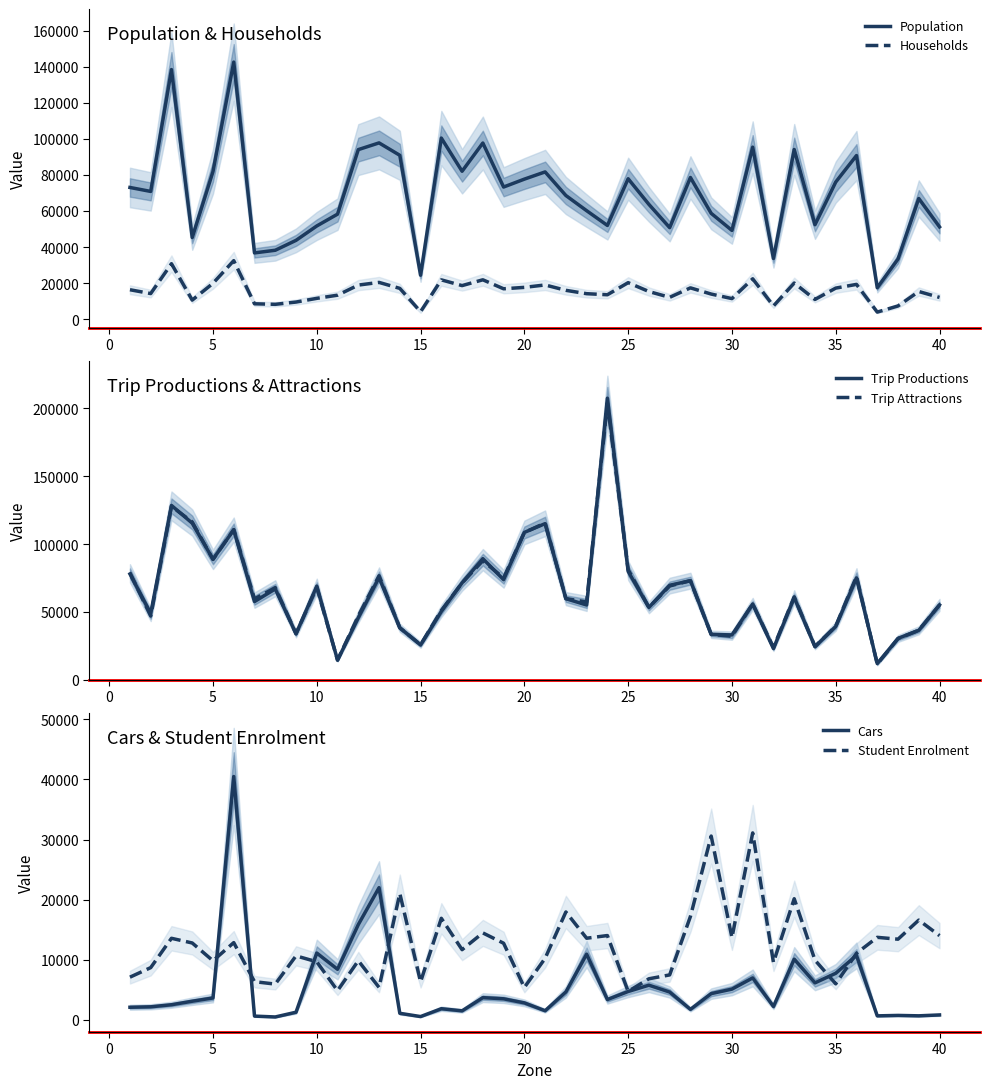

Which series has the widest spread of values?

Trip Productions